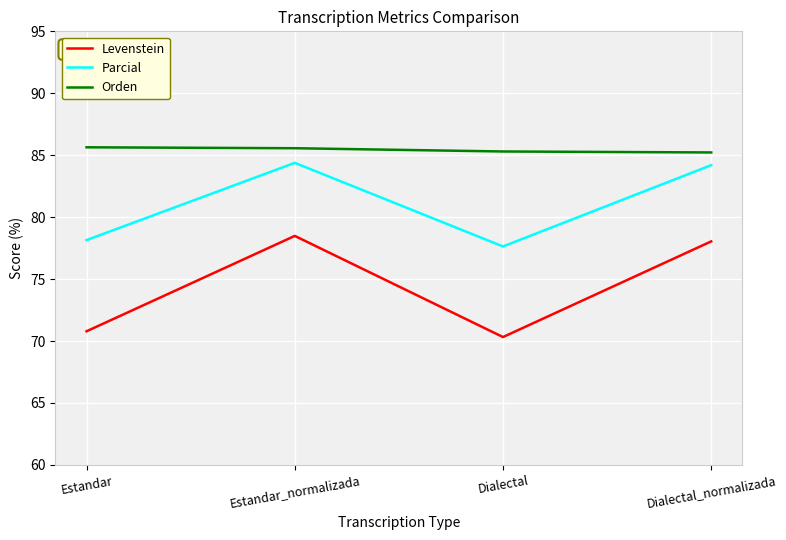

List the series in order of their overall mean, lowest first.

Levenstein, Parcial, Orden